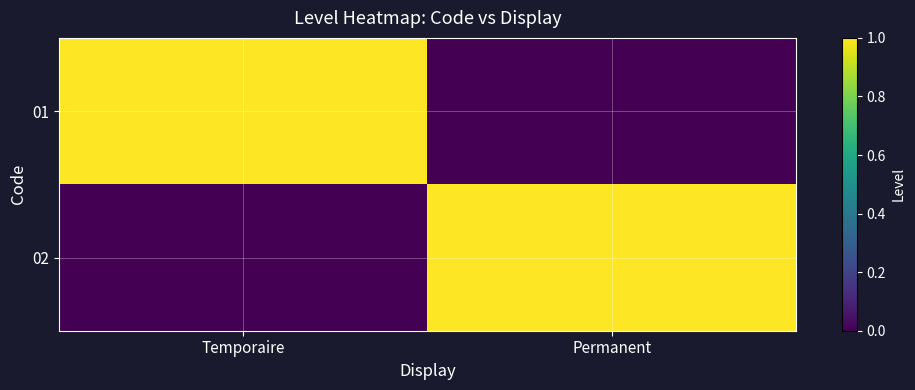

Which label corresponds to the smallest value in the chart?

Permanent